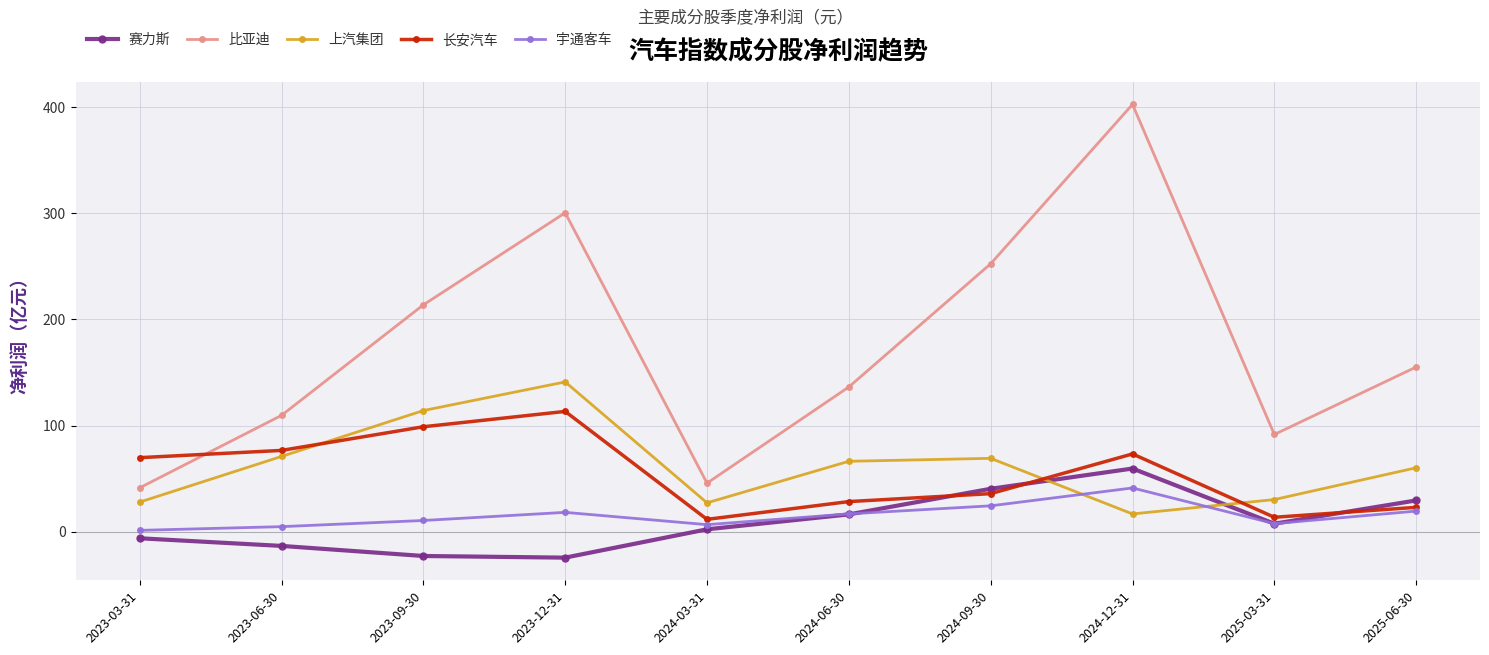

How many interior local valleys does the 赛力斯 series have?

2